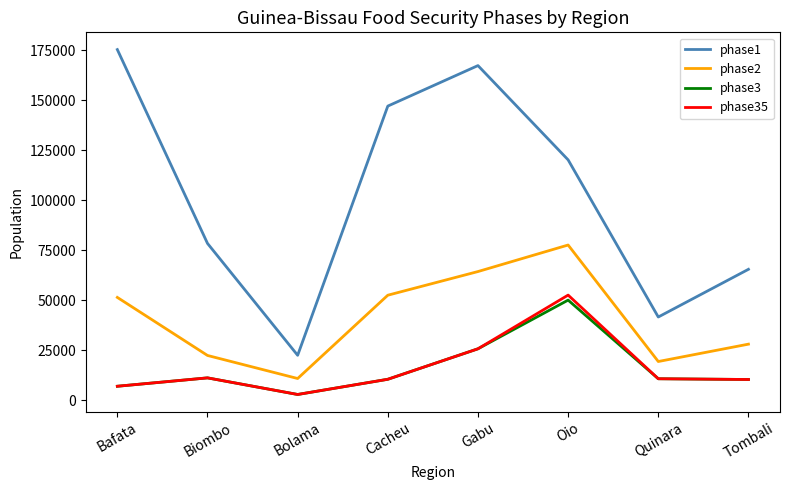

Which series has the widest spread of values?

phase1